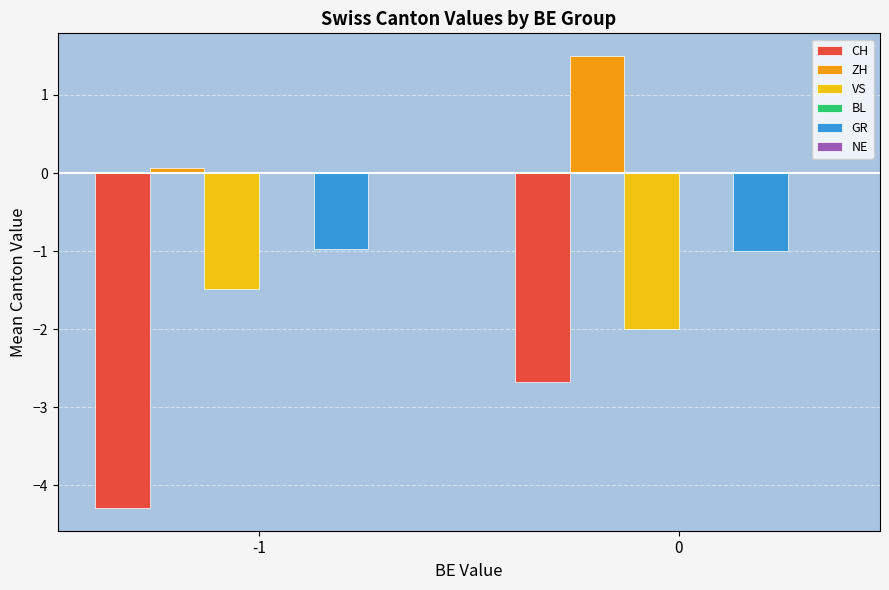

Reading right to left, what are all the values shown in this chart?

CH: 0=-2.7	-1=-4.3
ZH: 0=1.5	-1=0.1
VS: 0=-2.0	-1=-1.5
GR: 0=-1.0	-1=-1.0